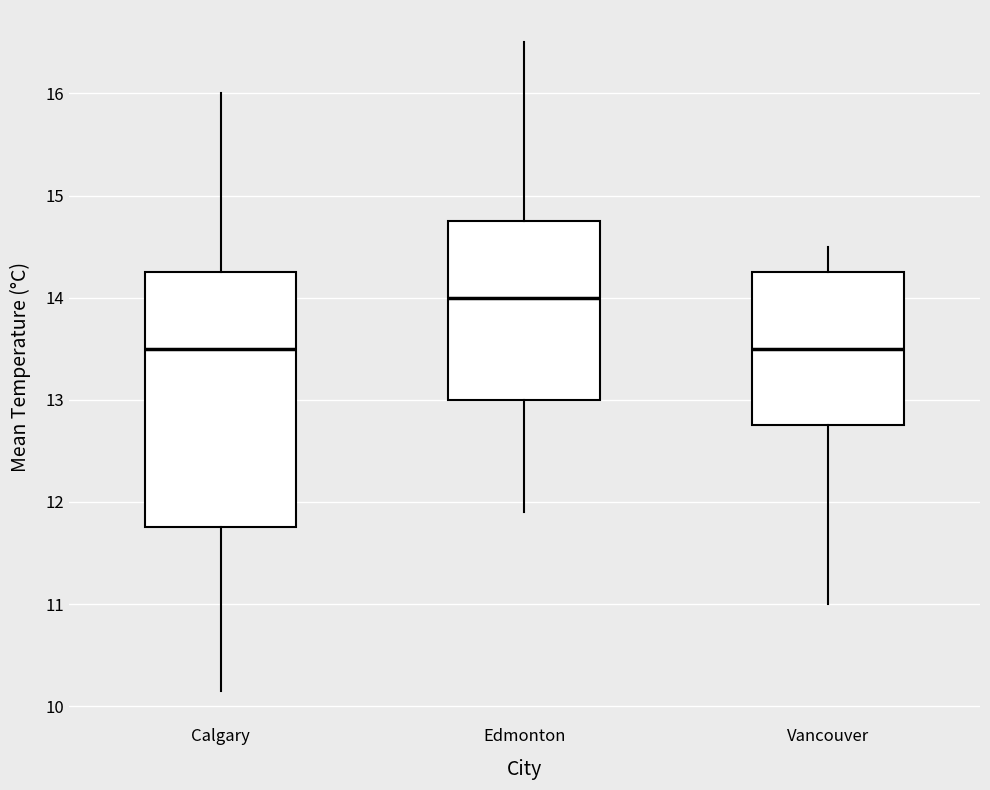

Reading left to right, transcribe this box plot: for each box, give where its median line is, the range the box spans, and where its two whiskers end, as read against the y-axis. The values are not printed on the chart, so give them approximately, as read against the axis.

Calgary: median 13.5, box 11.8 to 14.3, whiskers 10.2 to 16.0
Edmonton: median 14.0, box 13.0 to 14.8, whiskers 11.9 to 16.5
Vancouver: median 13.5, box 12.8 to 14.3, whiskers 11.0 to 14.5